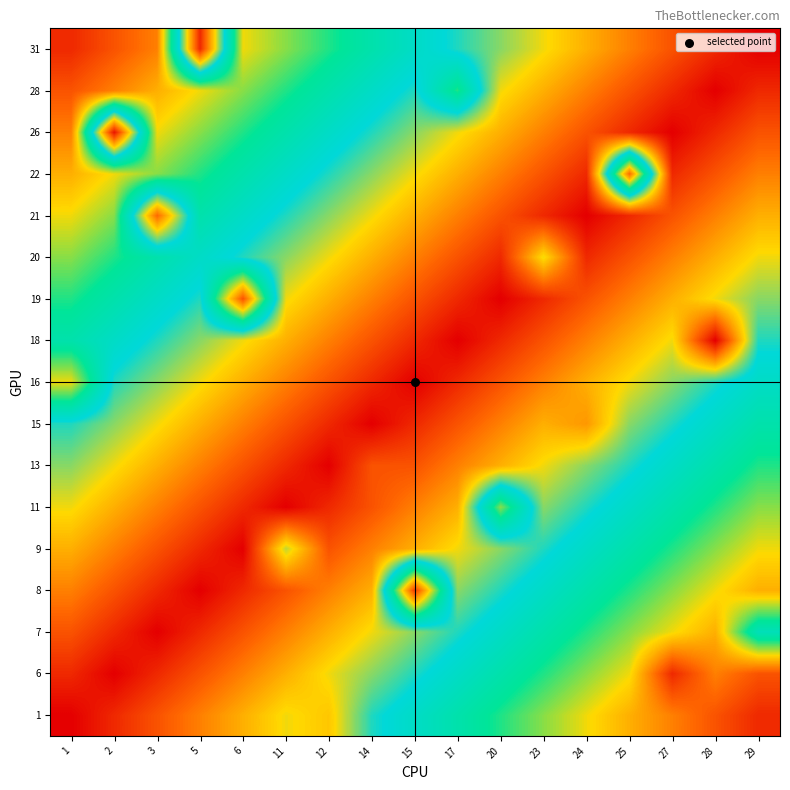

Reading left to right, extract all data points from this chart.

1: 1=34.0	2=32.0	3=30.0	5=28.0	6=26.0	11=24.0	12=25.0	14=20.0	15=18.0	17=16.0	20=14.0	23=12.0	24=10.0	25=8.0	27=6.0	28=4.0	29=2.0
6: 1=32.0	2=34.0	3=32.0	5=30.0	6=28.0	11=26.0	12=24.0	14=22.0	15=20.0	17=18.0	20=16.0	23=14.0	24=12.0	25=10.0	27=2.0	28=6.0	29=4.0
7: 1=30.0	2=32.0	3=34.0	5=32.0	6=30.0	11=28.0	12=26.0	14=24.0	15=22.0	17=20.0	20=18.0	23=16.0	24=14.0	25=12.0	27=10.0	28=8.0	29=17.0
8: 1=28.0	2=30.0	3=32.0	5=34.0	6=32.0	11=30.0	12=28.0	14=26.0	15=3.0	17=22.0	20=20.0	23=18.0	24=16.0	25=14.0	27=12.0	28=10.0	29=8.0
9: 1=26.0	2=28.0	3=30.0	5=32.0	6=34.0	11=23.0	12=30.0	14=28.0	15=26.0	17=24.0	20=22.0	23=20.0	24=18.0	25=16.0	27=14.0	28=12.0	29=10.0
11: 1=24.0	2=26.0	3=28.0	5=30.0	6=32.0	11=34.0	12=32.0	14=30.0	15=28.0	17=26.0	20=12.0	23=22.0	24=20.0	25=18.0	27=16.0	28=14.0	29=12.0
13: 1=22.0	2=24.0	3=26.0	5=28.0	6=30.0	11=32.0	12=34.0	14=30.0	15=30.0	17=28.0	20=26.0	23=24.0	24=22.0	25=20.0	27=18.0	28=16.0	29=14.0
15: 1=20.0	2=22.0	3=24.0	5=26.0	6=28.0	11=30.0	12=32.0	14=34.0	15=32.0	17=30.0	20=28.0	23=26.0	24=27.0	25=22.0	27=20.0	28=18.0	29=16.0
16: 1=10.0	2=20.0	3=22.0	5=24.0	6=26.0	11=28.0	12=30.0	14=32.0	15=34.0	17=32.0	20=30.0	23=28.0	24=26.0	25=24.0	27=22.0	28=20.0	29=18.0
18: 1=16.0	2=18.0	3=20.0	5=22.0	6=24.0	11=26.0	12=28.0	14=30.0	15=32.0	17=34.0	20=32.0	23=30.0	24=28.0	25=26.0	27=24.0	28=34.0	29=20.0
19: 1=14.0	2=16.0	3=18.0	5=20.0	6=4.0	11=24.0	12=26.0	14=28.0	15=30.0	17=32.0	20=34.0	23=32.0	24=30.0	25=28.0	27=26.0	28=24.0	29=22.0
20: 1=12.0	2=14.0	3=16.0	5=18.0	6=20.0	11=22.0	12=24.0	14=26.0	15=28.0	17=30.0	20=32.0	23=24.0	24=32.0	25=30.0	27=28.0	28=26.0	29=24.0
21: 1=10.0	2=12.0	3=29.0	5=16.0	6=18.0	11=20.0	12=22.0	14=24.0	15=26.0	17=28.0	20=30.0	23=32.0	24=34.0	25=32.0	27=30.0	28=28.0	29=26.0
22: 1=8.0	2=10.0	3=12.0	5=14.0	6=16.0	11=18.0	12=20.0	14=22.0	15=24.0	17=26.0	20=28.0	23=30.0	24=32.0	25=5.0	27=32.0	28=30.0	29=28.0
26: 1=6.0	2=33.0	3=10.0	5=12.0	6=14.0	11=16.0	12=18.0	14=20.0	15=22.0	17=24.0	20=26.0	23=28.0	24=30.0	25=32.0	27=34.0	28=32.0	29=30.0
28: 1=4.0	2=6.0	3=8.0	5=10.0	6=12.0	11=14.0	12=16.0	14=18.0	15=20.0	17=14.0	20=24.0	23=26.0	24=28.0	25=30.0	27=32.0	28=34.0	29=32.0
31: 1=2.0	2=4.0	3=6.0	5=32.0	6=10.0	11=12.0	12=14.0	14=16.0	15=18.0	17=20.0	20=22.0	23=24.0	24=26.0	25=28.0	27=30.0	28=32.0	29=34.0